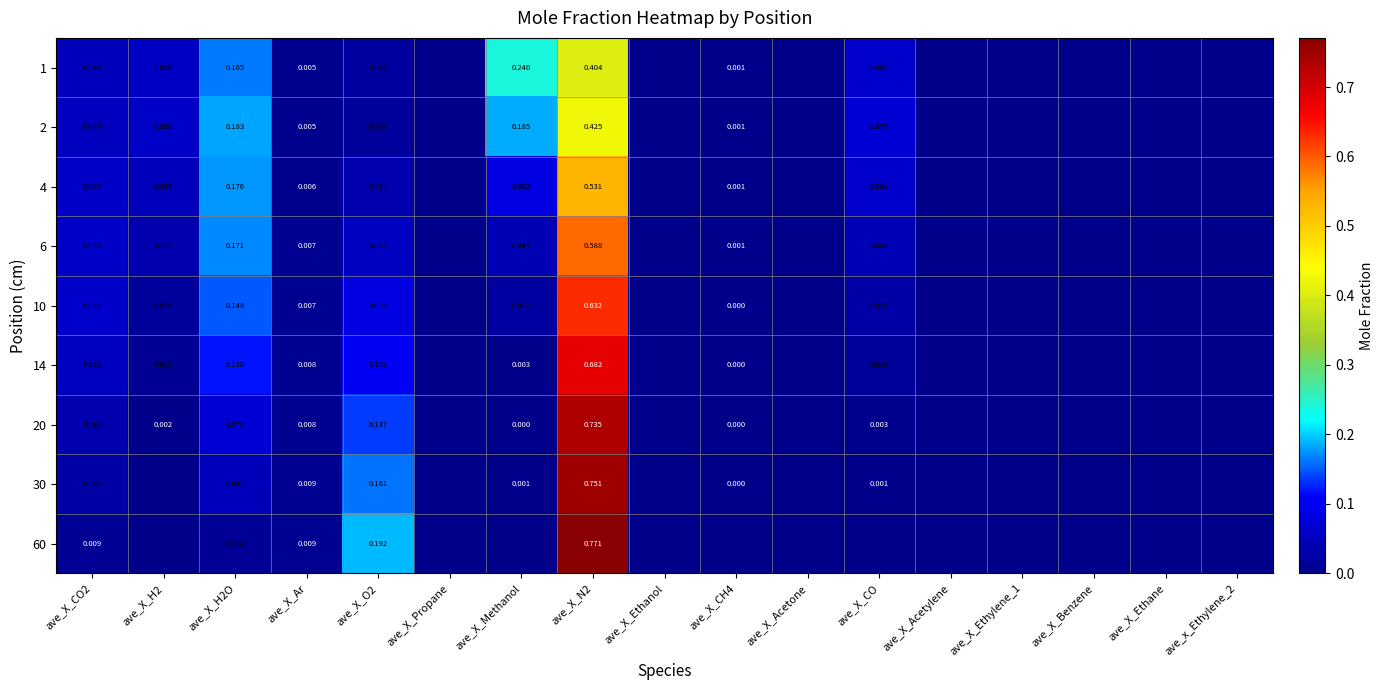

How many categories are shown in the chart?

17